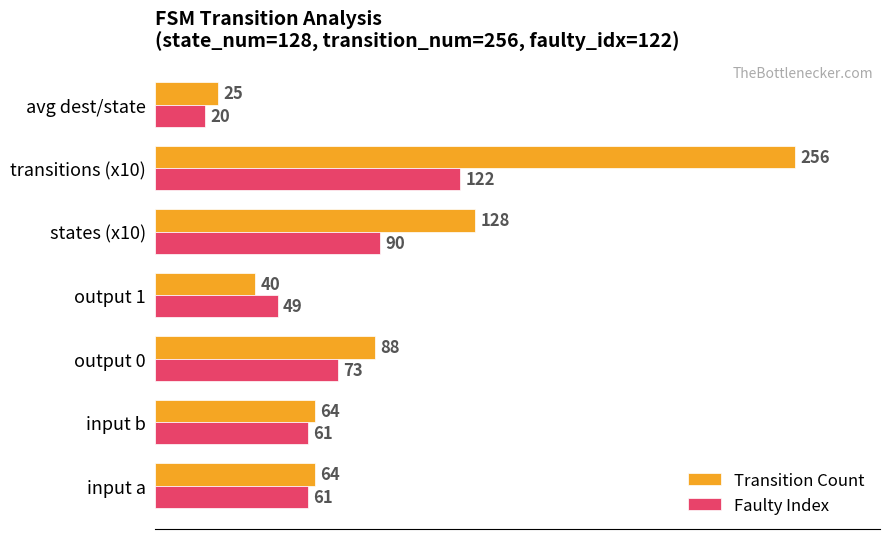

List the series in order of their overall mean, highest first.

Transition Count, Faulty Index